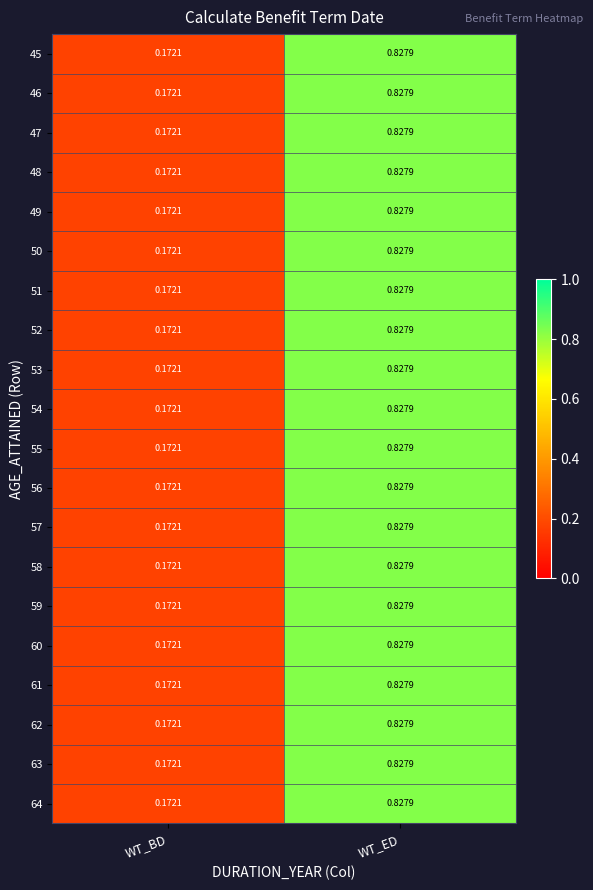

Where is 56 nearest to the value 0?

WT_BD